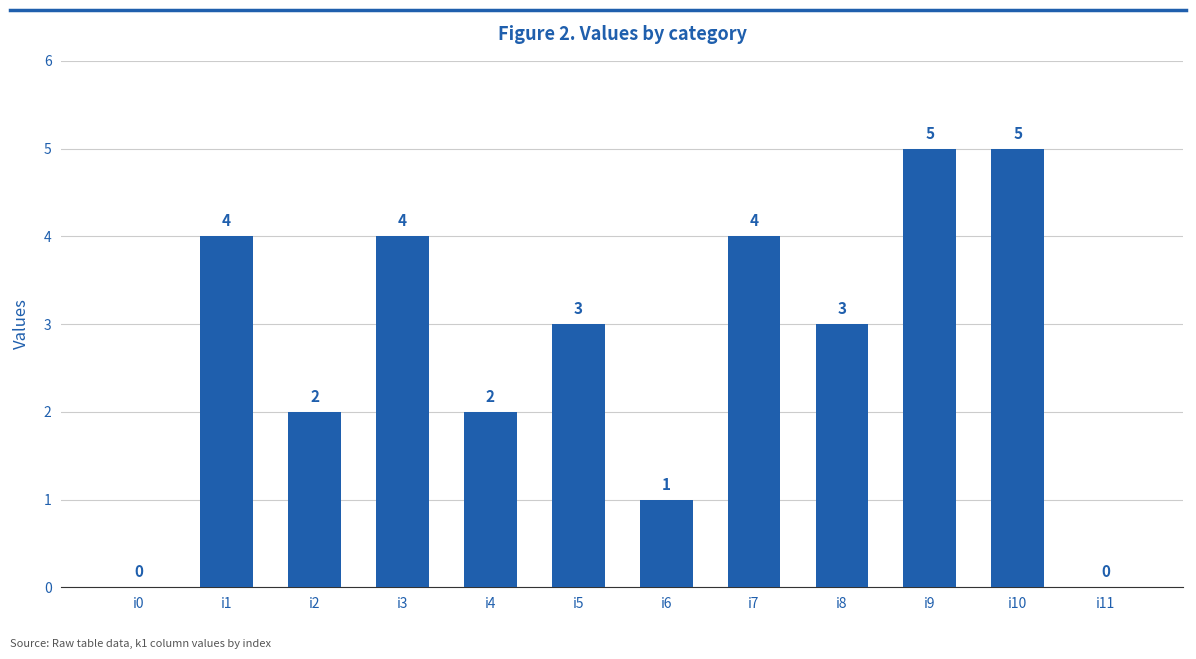

What is the greatest value displayed?

5